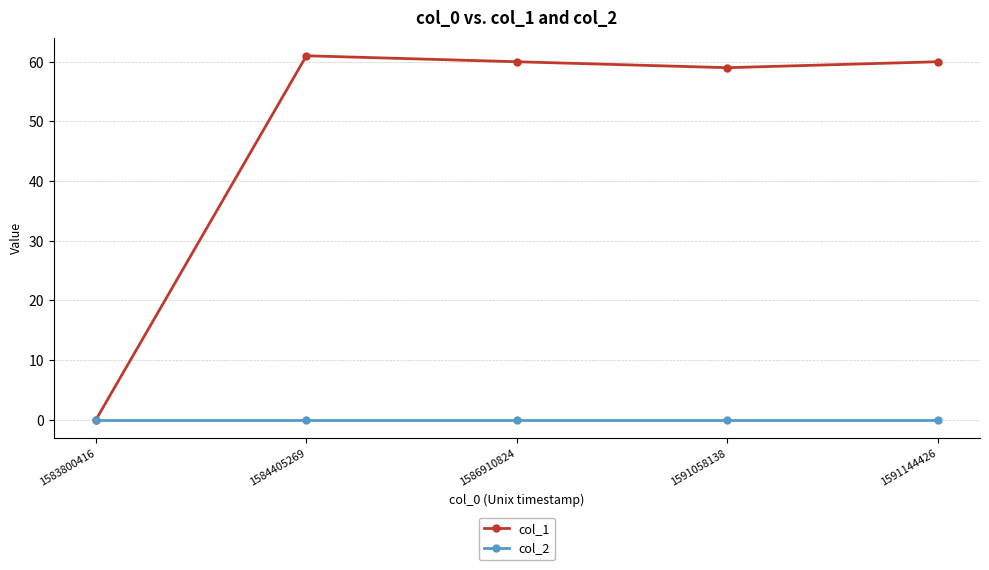

List the series in order of their overall mean, lowest first.

col_2, col_1